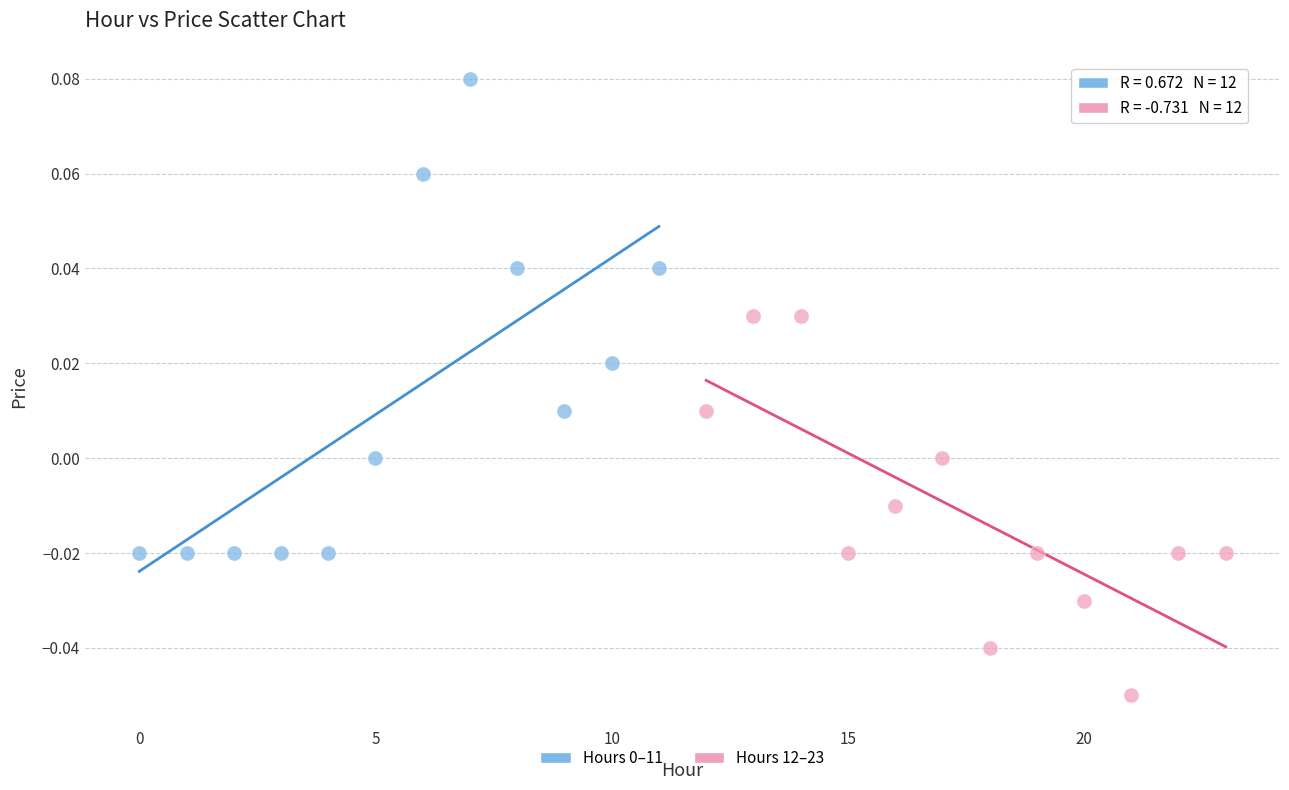

Which series reaches the minimum Y coordinate?

Hours 12–23